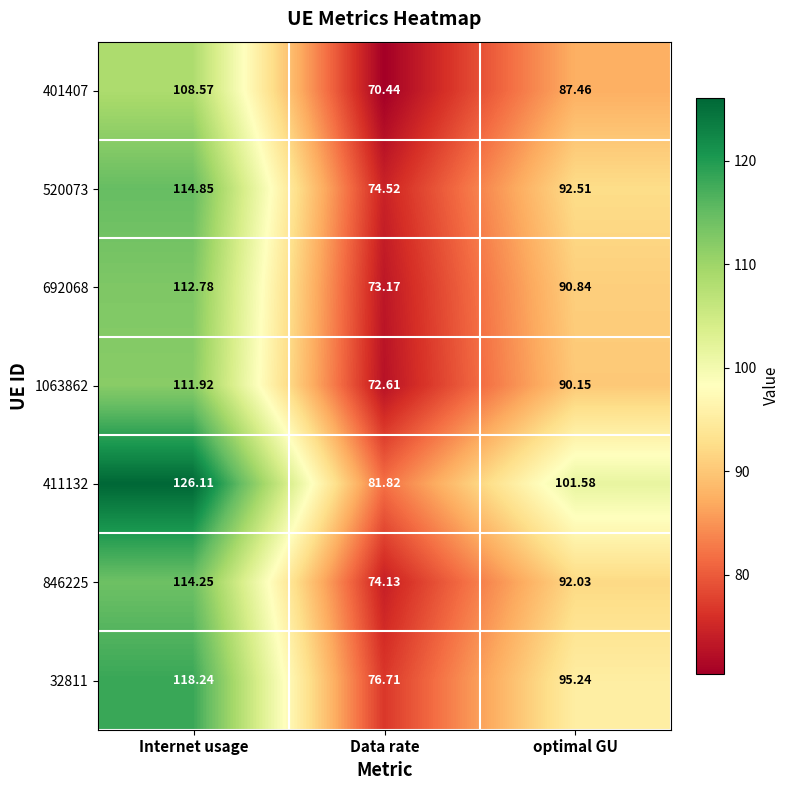

Which category has the highest value in the 411132 series?

Internet usage